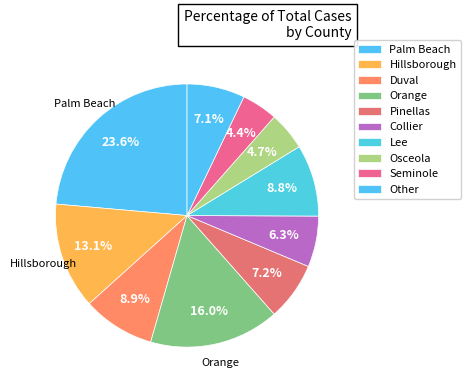

How many slices are in this pie chart?

10